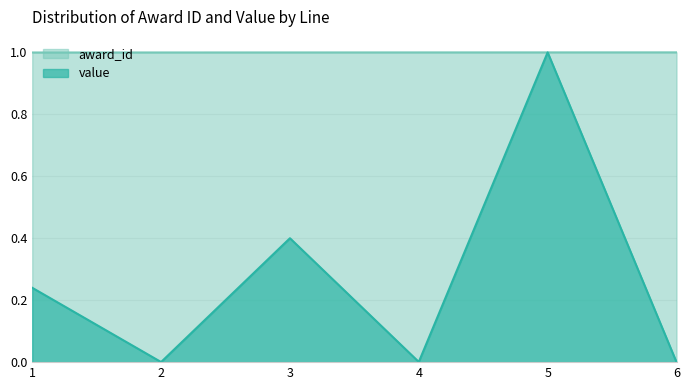

The value of value at 2 is 0.0. True or false?

True